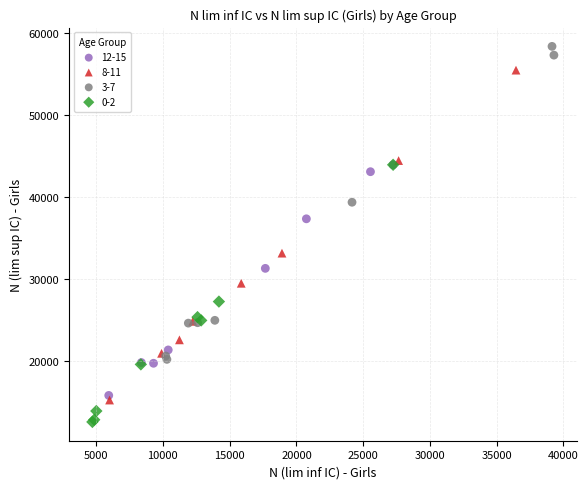

Which series contains the highest Y value?

3-7